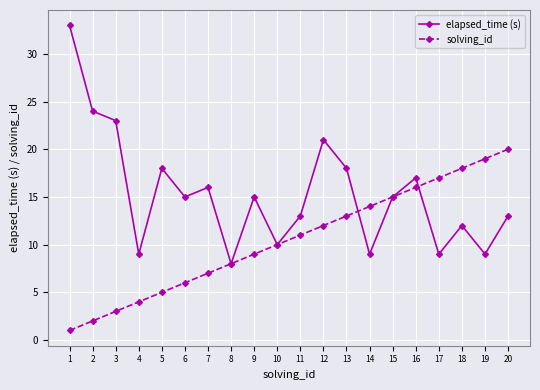

How many interior local peaks does the elapsed_time (s) series have?

6